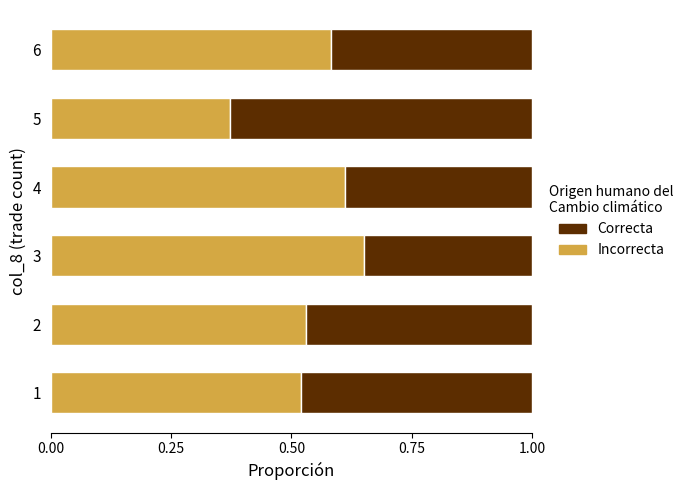

Which category has the lowest value in the Incorrecta series?

5